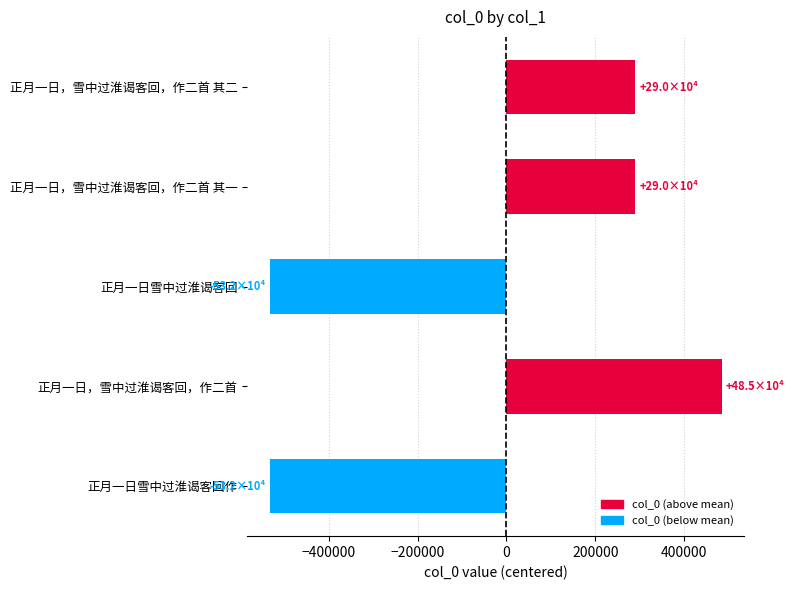

Does the chart contain stacked bars?

No